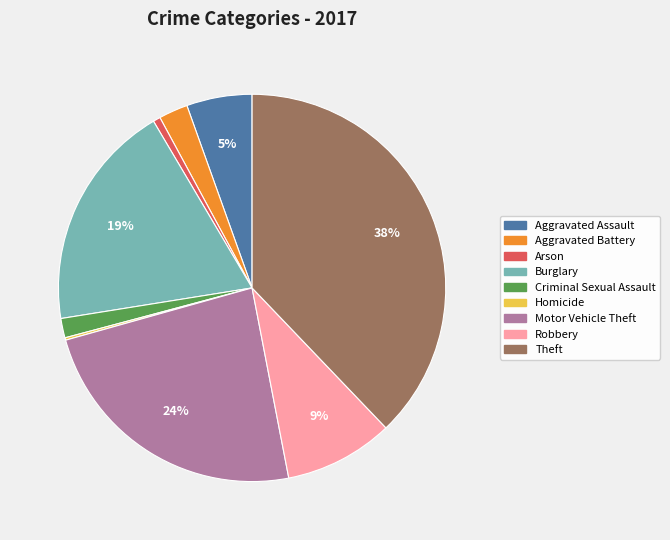

Which has a higher value, Theft or Motor Vehicle Theft?

Theft